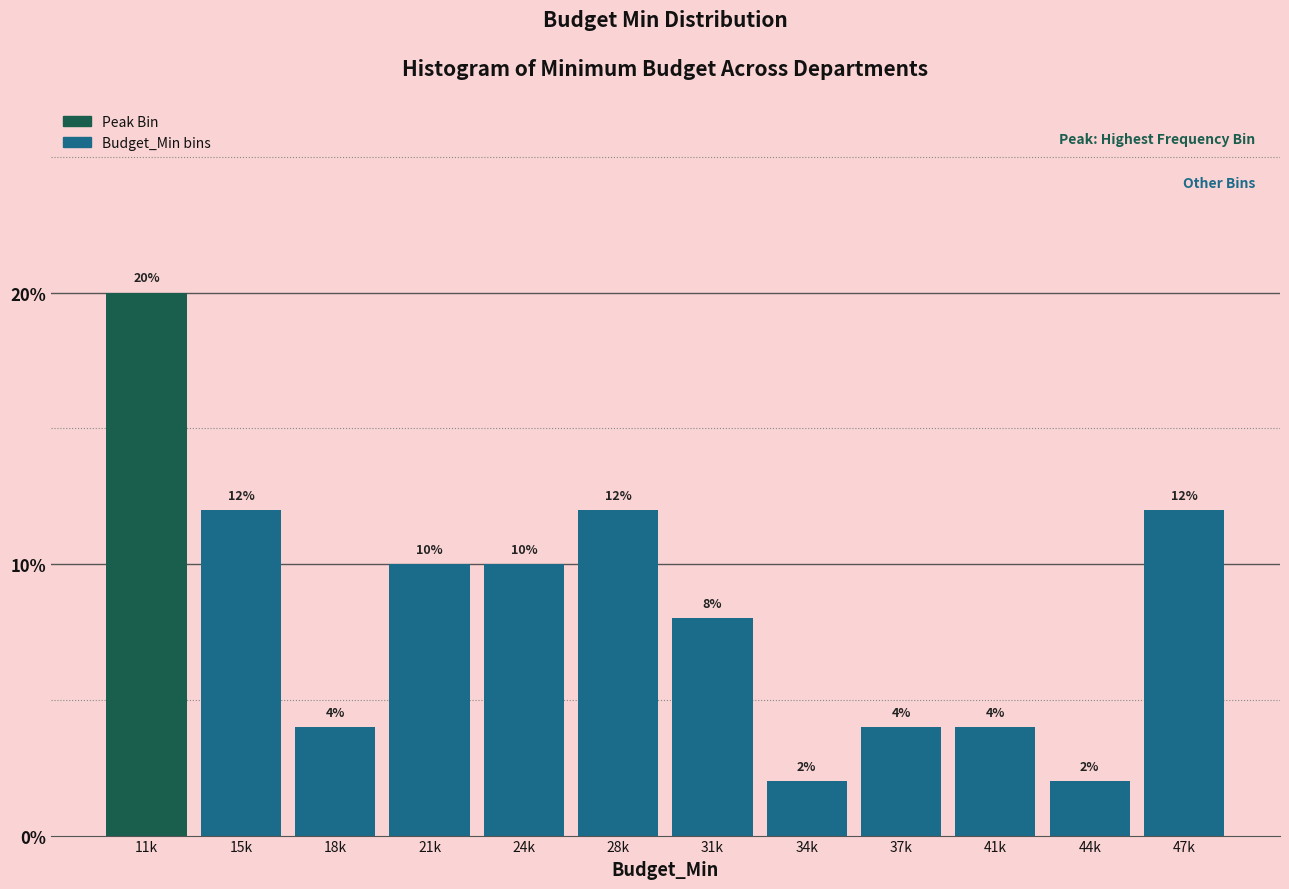

Reading right to left, what are all the values shown in this chart?

12	2	4	4	2	8	12	10	10	4	12	20